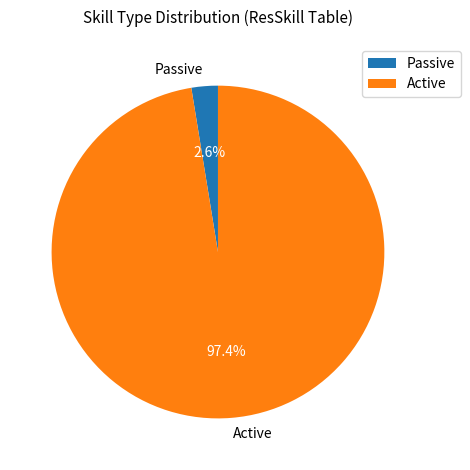

Between Active and Passive, which is larger?

Active